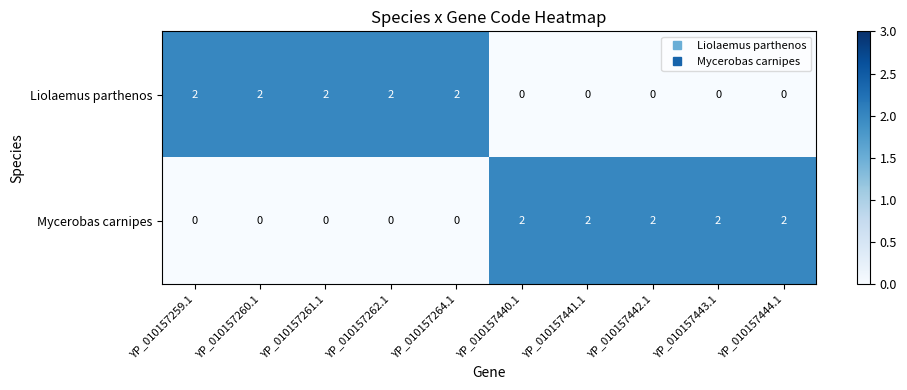

Reading right to left, transcribe all the data shown in this chart.

Liolaemus parthenos: YP_010157444.1=0	YP_010157443.1=0	YP_010157442.1=0	YP_010157441.1=0	YP_010157440.1=0	YP_010157264.1=2	YP_010157262.1=2	YP_010157261.1=2	YP_010157260.1=2	YP_010157259.1=2
Mycerobas carnipes: YP_010157444.1=2	YP_010157443.1=2	YP_010157442.1=2	YP_010157441.1=2	YP_010157440.1=2	YP_010157264.1=0	YP_010157262.1=0	YP_010157261.1=0	YP_010157260.1=0	YP_010157259.1=0